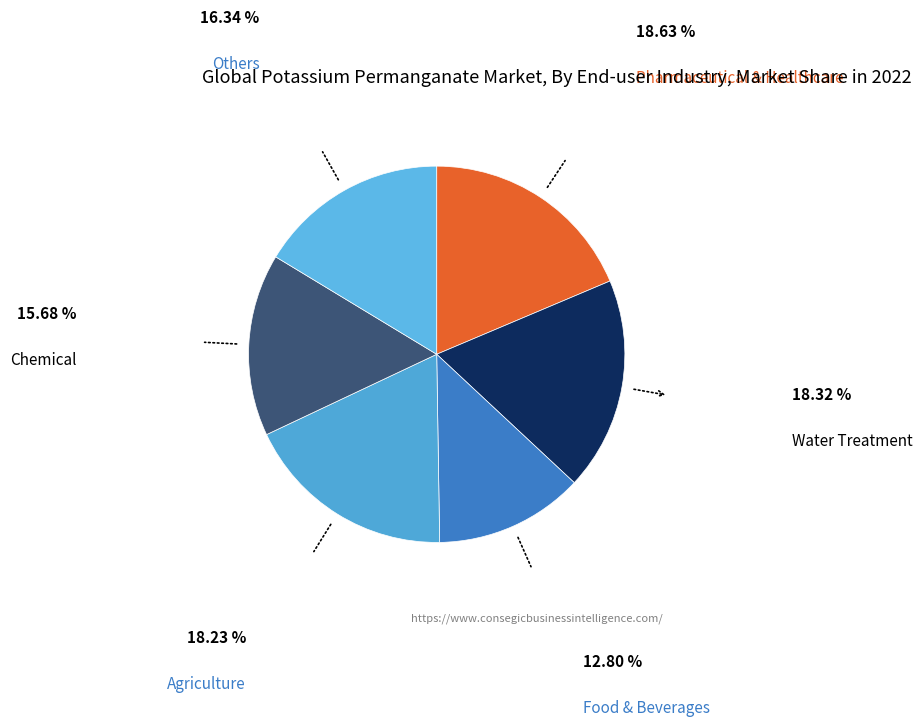

Does Food & Beverages account for over 50% of the chart?

No